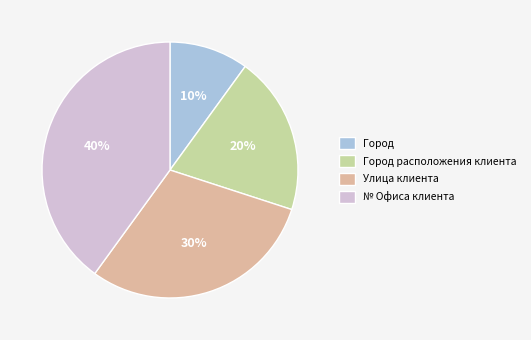

Is there a majority slice in this chart?

No